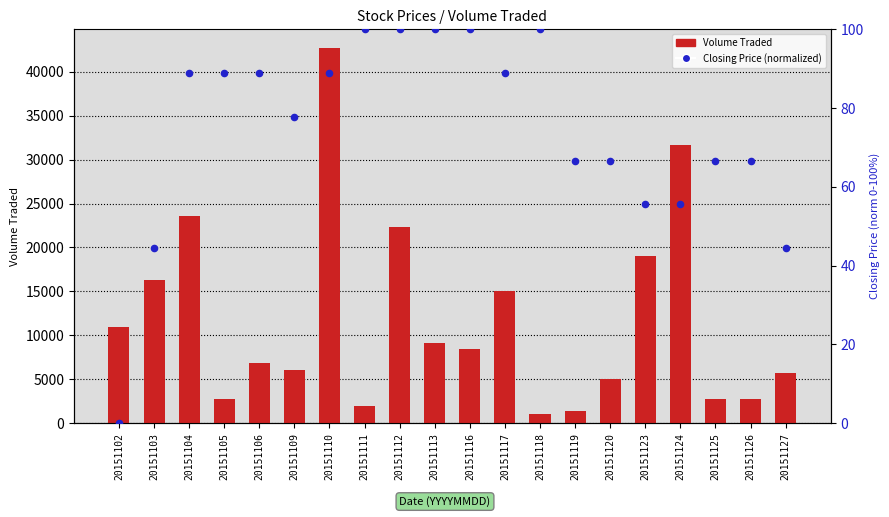

Which series has the largest Y range (max minus min)?

Volume Traded